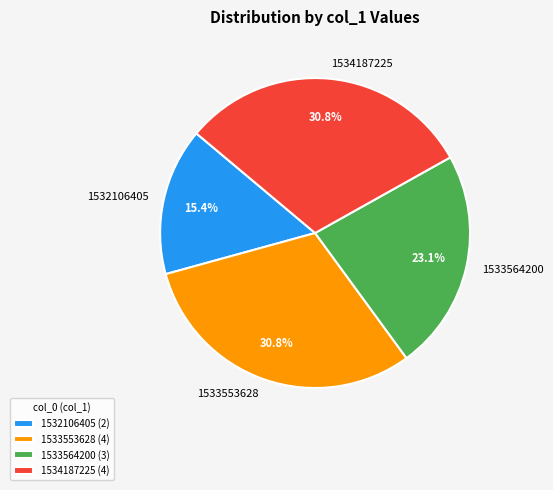

To the nearest percent, what is the combined percentage of 1533564200 and 1533553628?

54%